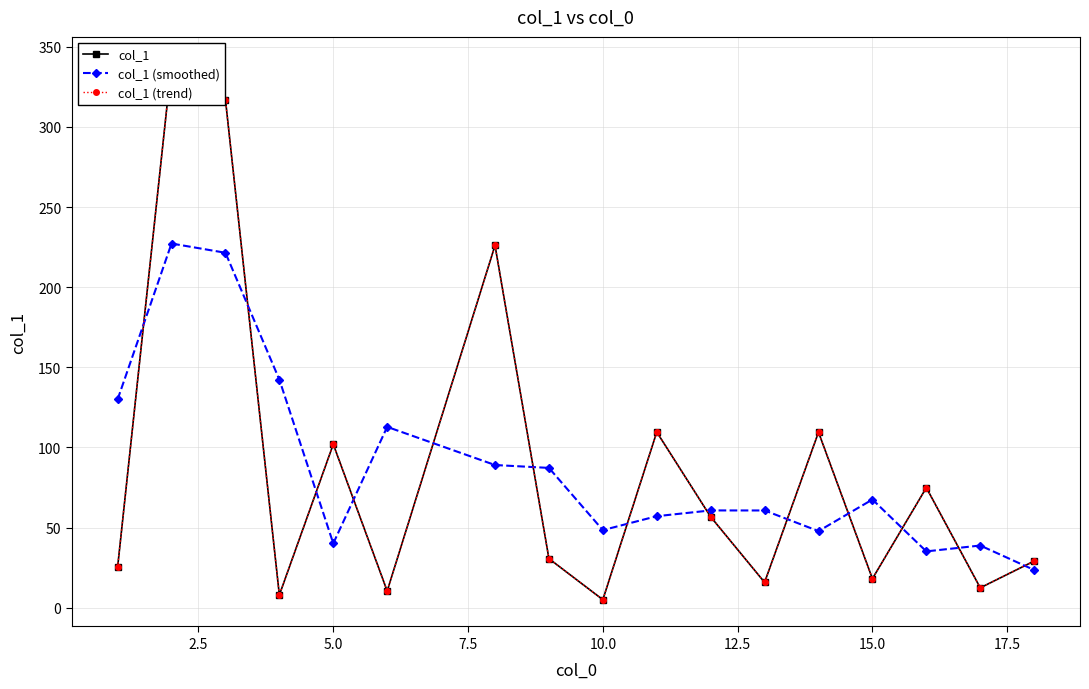

Where is the first local minimum for col_1 (smoothed)?

5.0